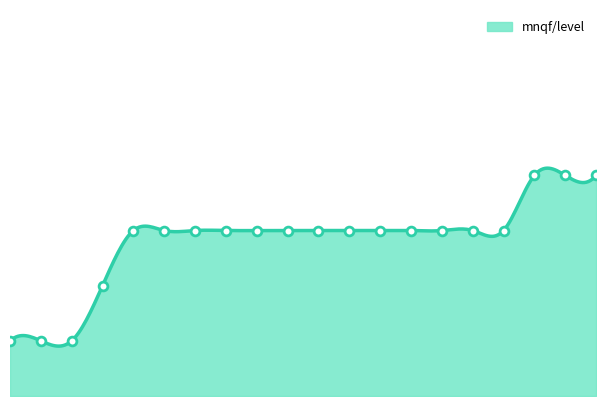

What is the change in value from 237 to 472?

+1